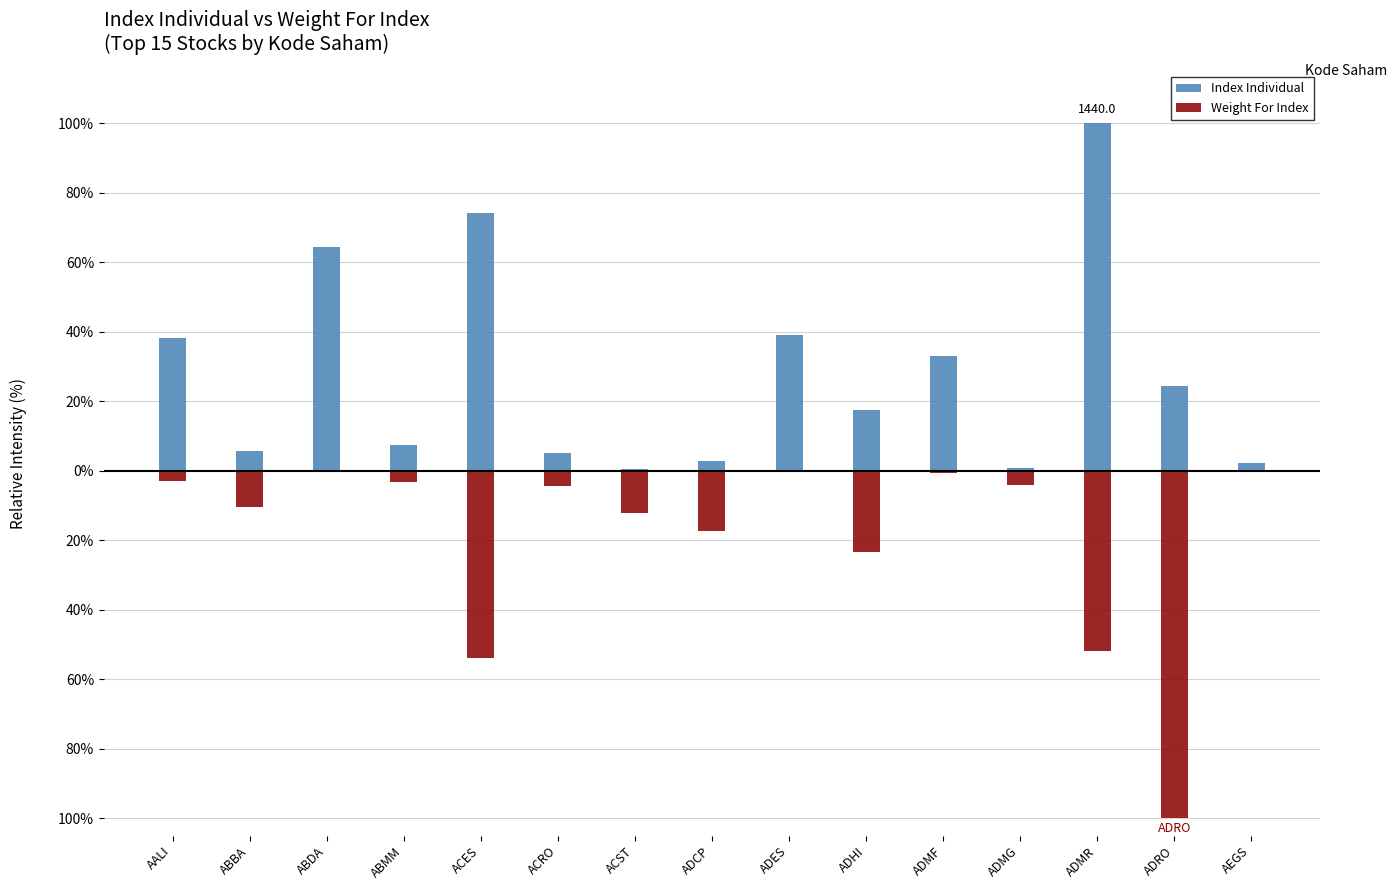

Where does the Weight For Index series first go above -4?

AALI